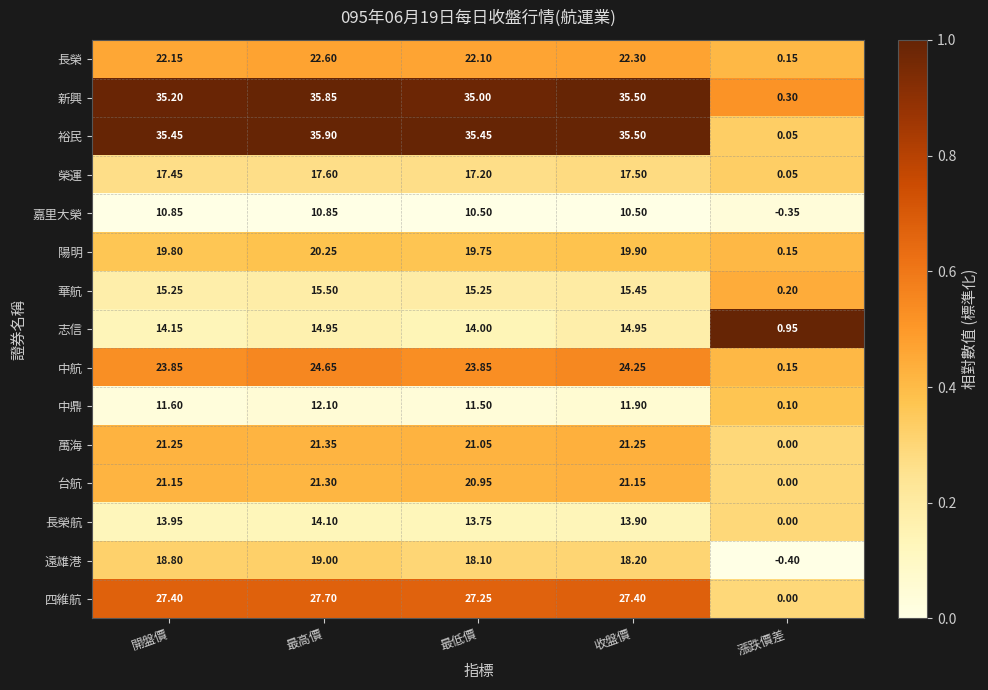

Is the value of 萬海 at 最低價 greater than the value of 陽明 at 最低價?

Yes